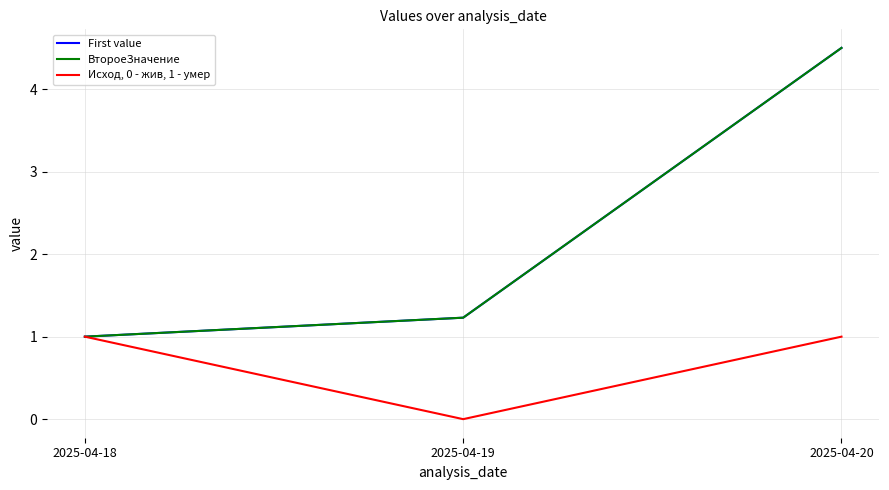

Does the chart display data point markers on the line(s)?

No